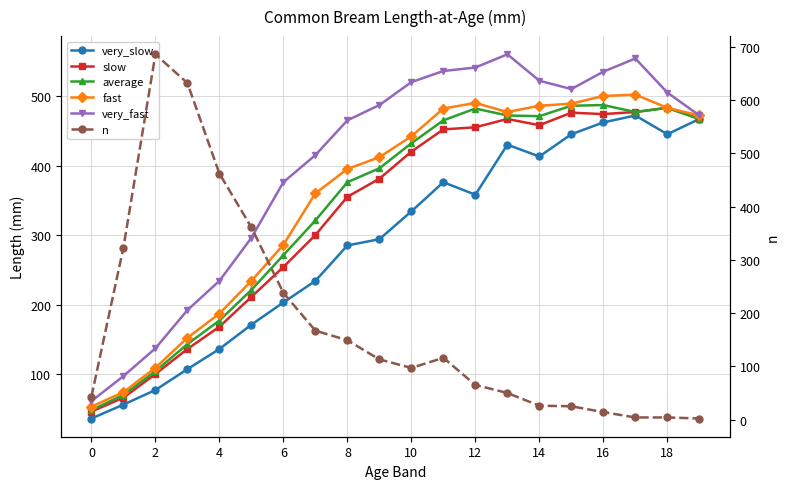

Reading right to left, transcribe all the data shown in this chart.

very_slow: 467	445	472	462	445	413	430	358	376	334	294	285	234	203	171	136	107	77	56	36
slow: 467	483	477	474	476	458	467	455	452	420	381	355	300	254	211	168	136	100	66	46
average: 467	483	477	487	486	471	472	482	465	432	396	376	321	271	221	177	143	104	70	48
fast: 472	483	502	500	489	486	477	490	482	442	412	395	360	286	234	187	152	109	74	53
very_fast: 472	505	554	535	510	522	560	541	536	520	487	465	415	376	296	234	192	137	97	61
n: 2	4	4	14	25	26	50	65	116	97	113	149	167	238	361	462	632	686	323	43